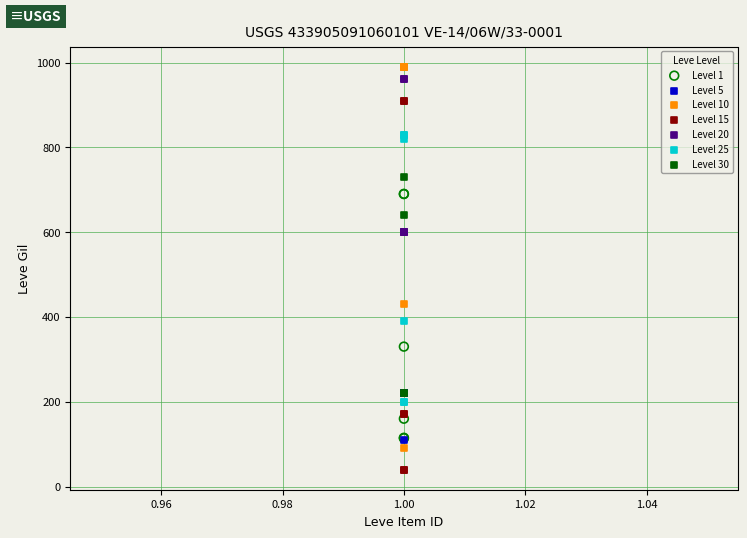

Which series reaches the minimum Y coordinate?

Level 15